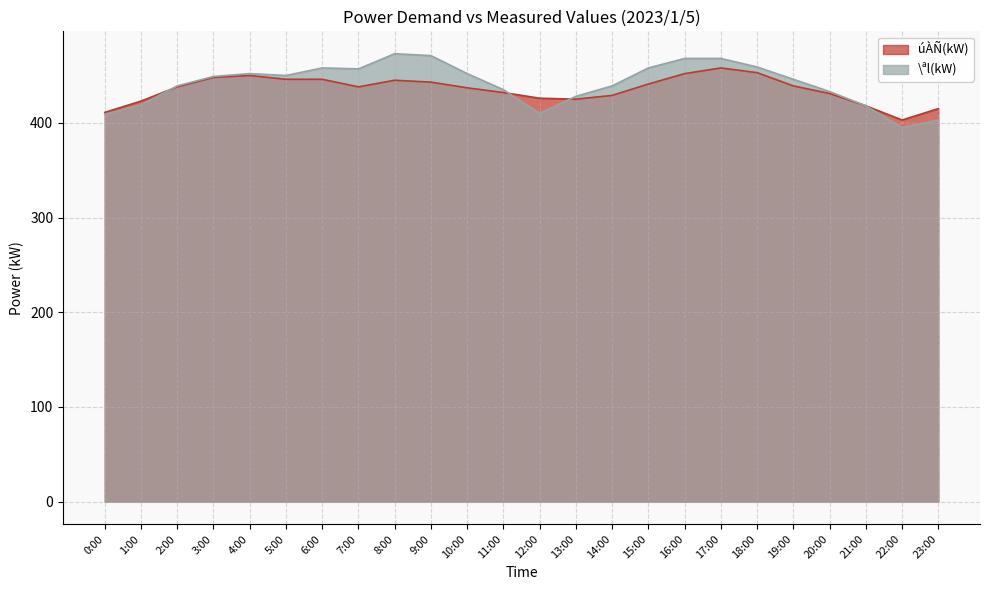

Reading left to right, transcribe all the data shown in this chart.

úÀÑ(kW): 411	423	438	448	450	446	446	438	445	443	437	432	426	425	429	441	452	458	453	439	431	418	403	415
\ªl(kW): 409	419	439	449	452	450	458	457	473	471	452	435	410	428	439	458	468	468	459	446	433	418	395	403